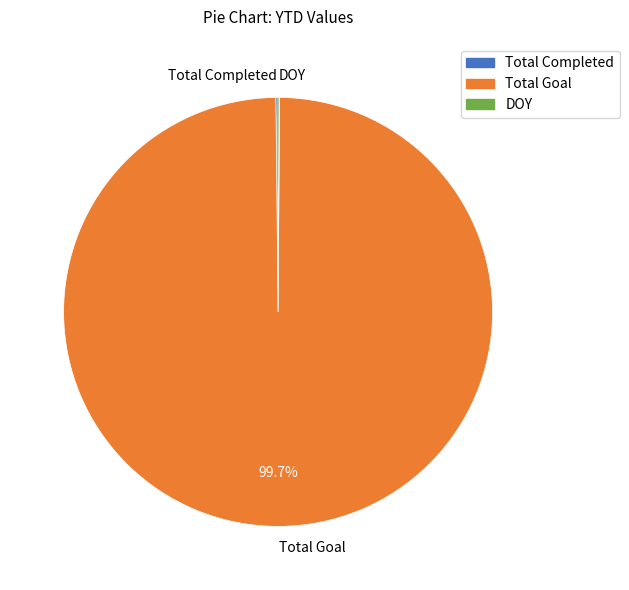

Is Total Goal the majority of the pie?

Yes